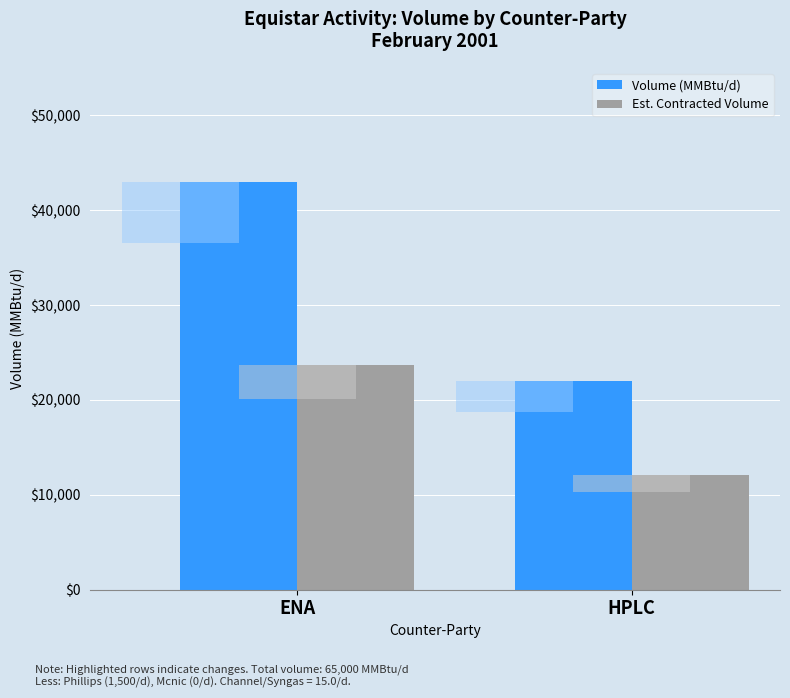

Does the chart contain any negative values?

No